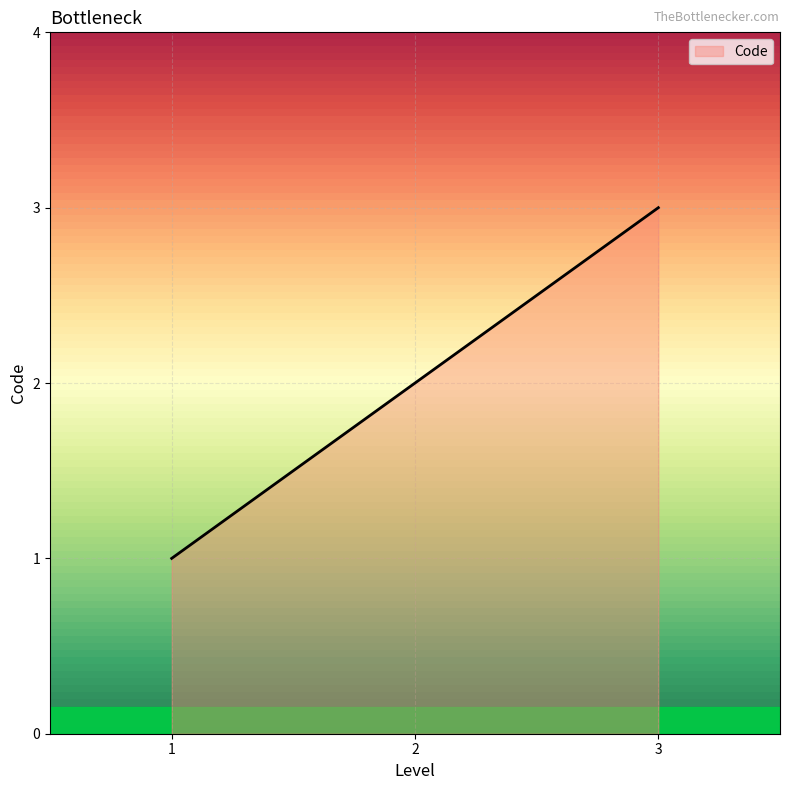

Reading right to left, extract all data points from this chart.

3	2	1